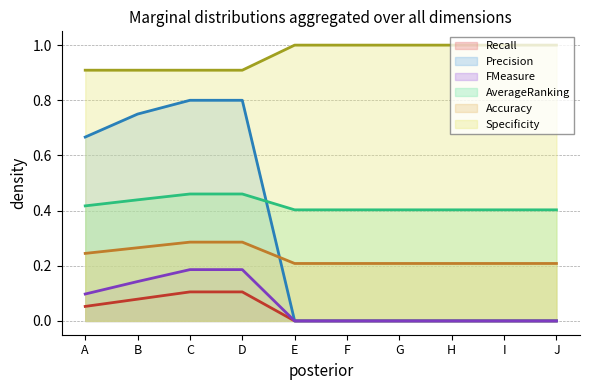

True or false: Accuracy has a value of 0.2 at E.

True